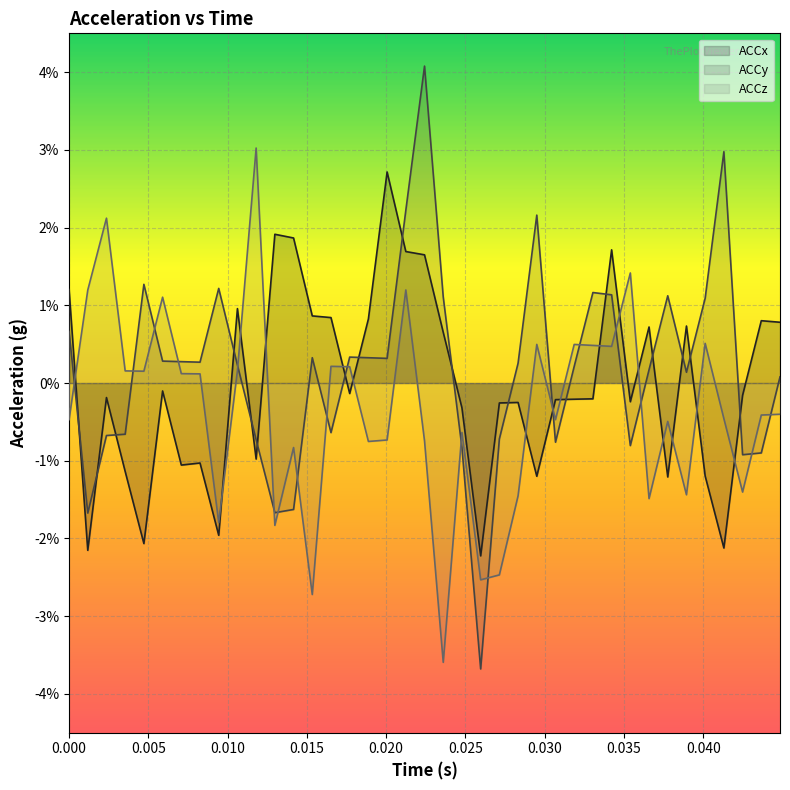

What is the sum of all ACCz values?

-0.1